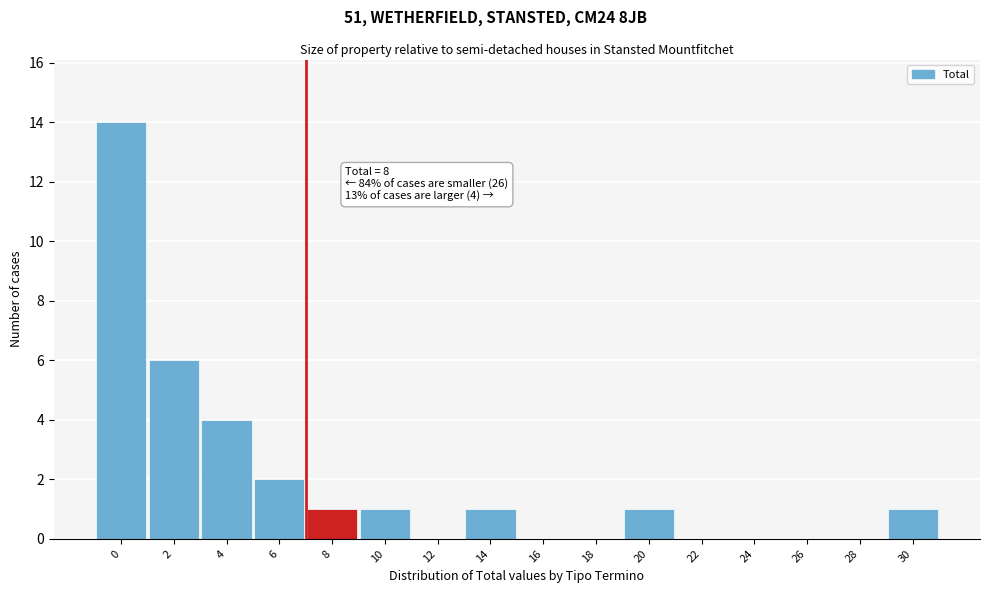

Reading right to left, what are all the values shown in this chart?

30=1	28=0	26=0	24=0	22=0	20=1	18=0	16=0	14=1	12=0	10=1	8=1	6=2	4=4	2=6	0=14